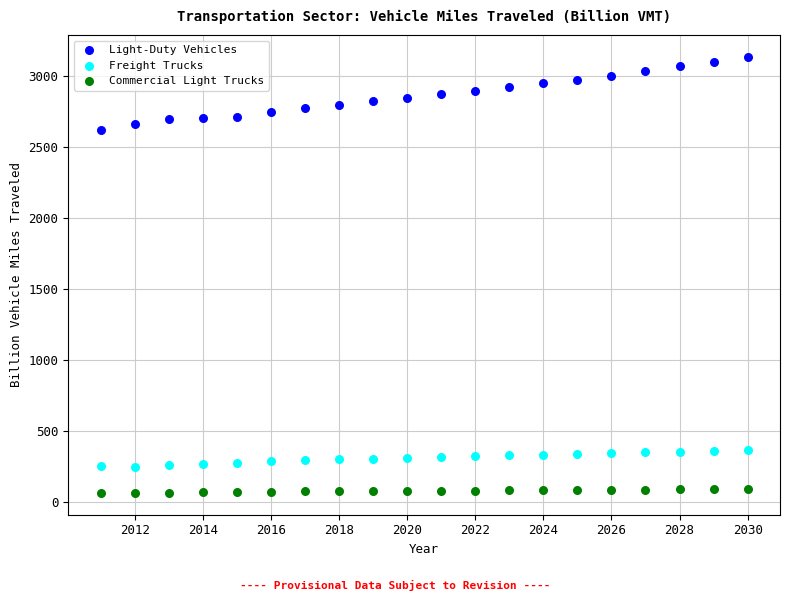

Across all series, what Y value is closest to 1600?

2623.1